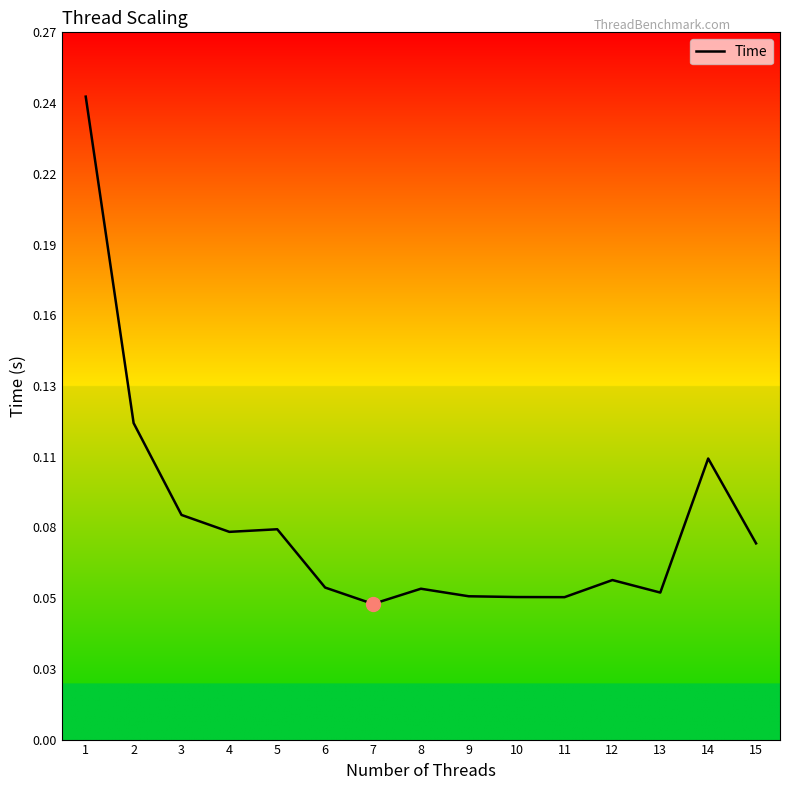

The value at 14 is 0.0. True or false?

False